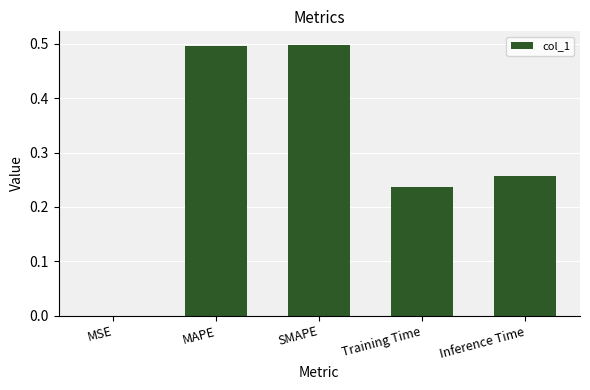

What is the maximum value shown in the chart?

0.5